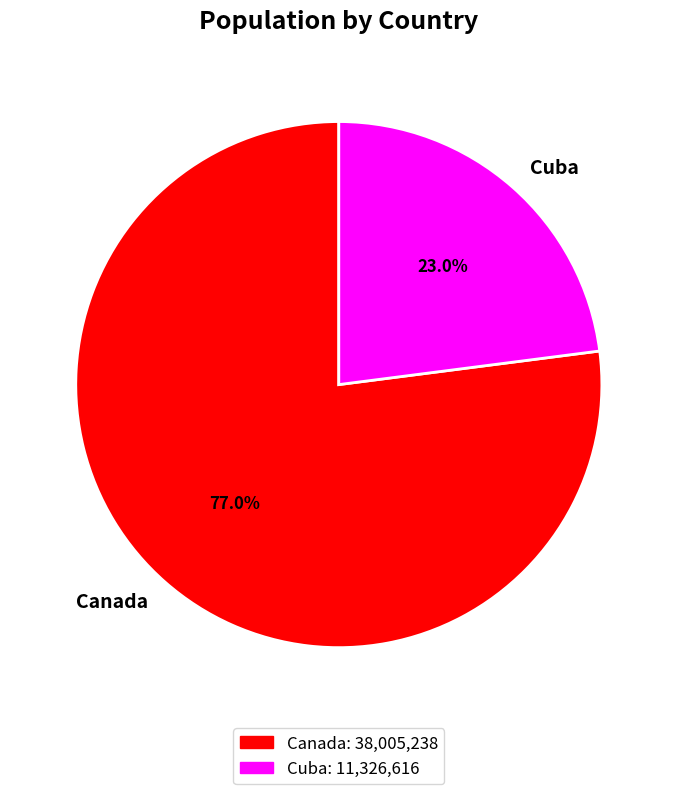

To the nearest percent, what is the difference between the largest and smallest slice percentages?

54%